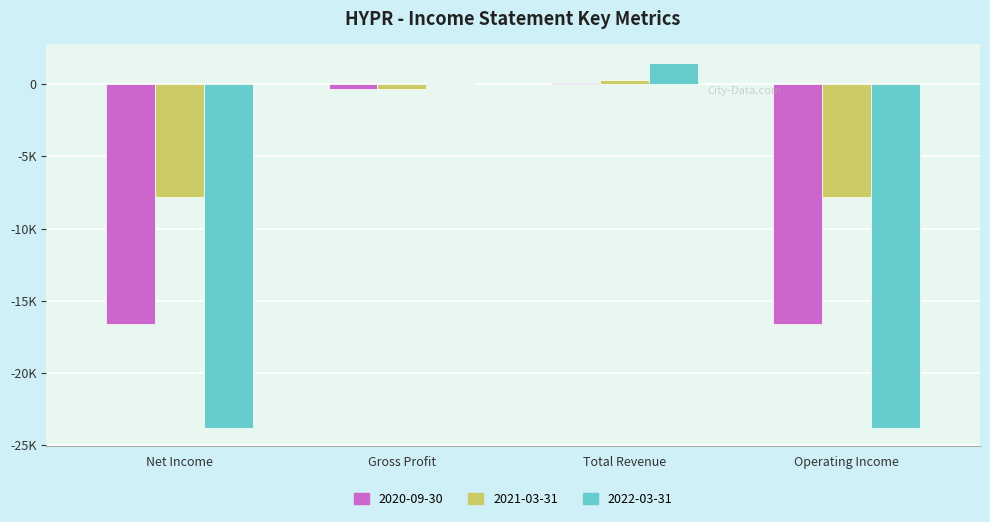

What is the sum of all 2022-03-31 values?

-46000